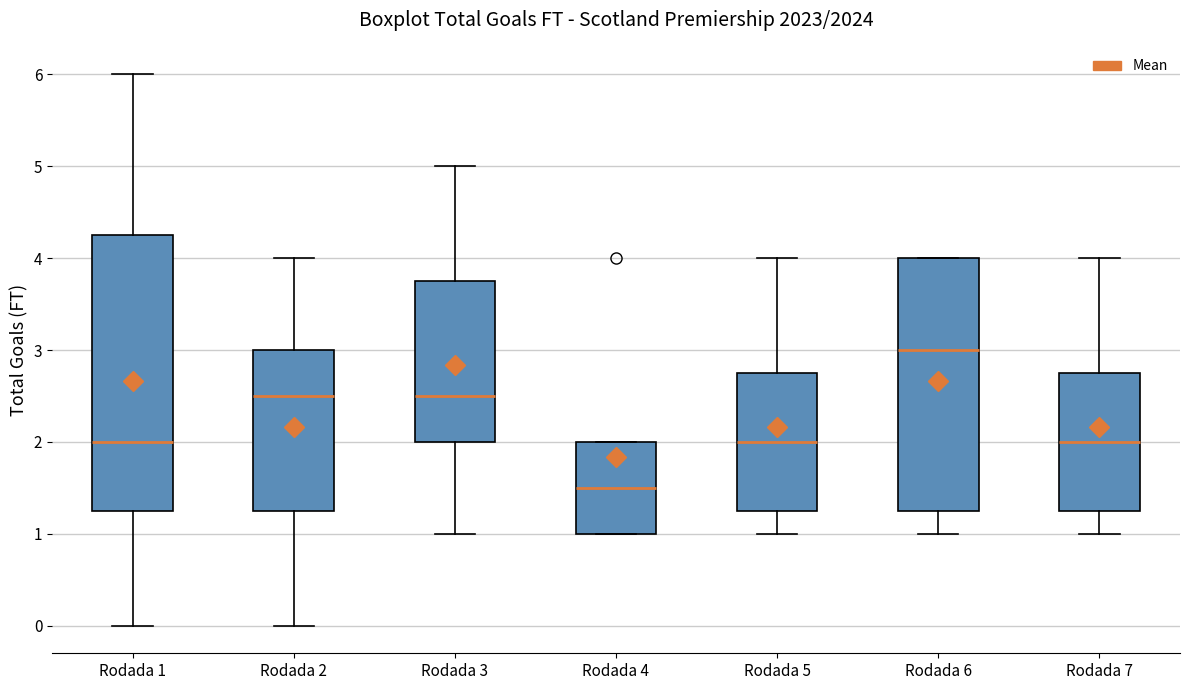

Where is the lower edge of the box for Rodada 3 on the y-axis? The values are not printed on the chart, so give them approximately, as read against the axis.

2.0